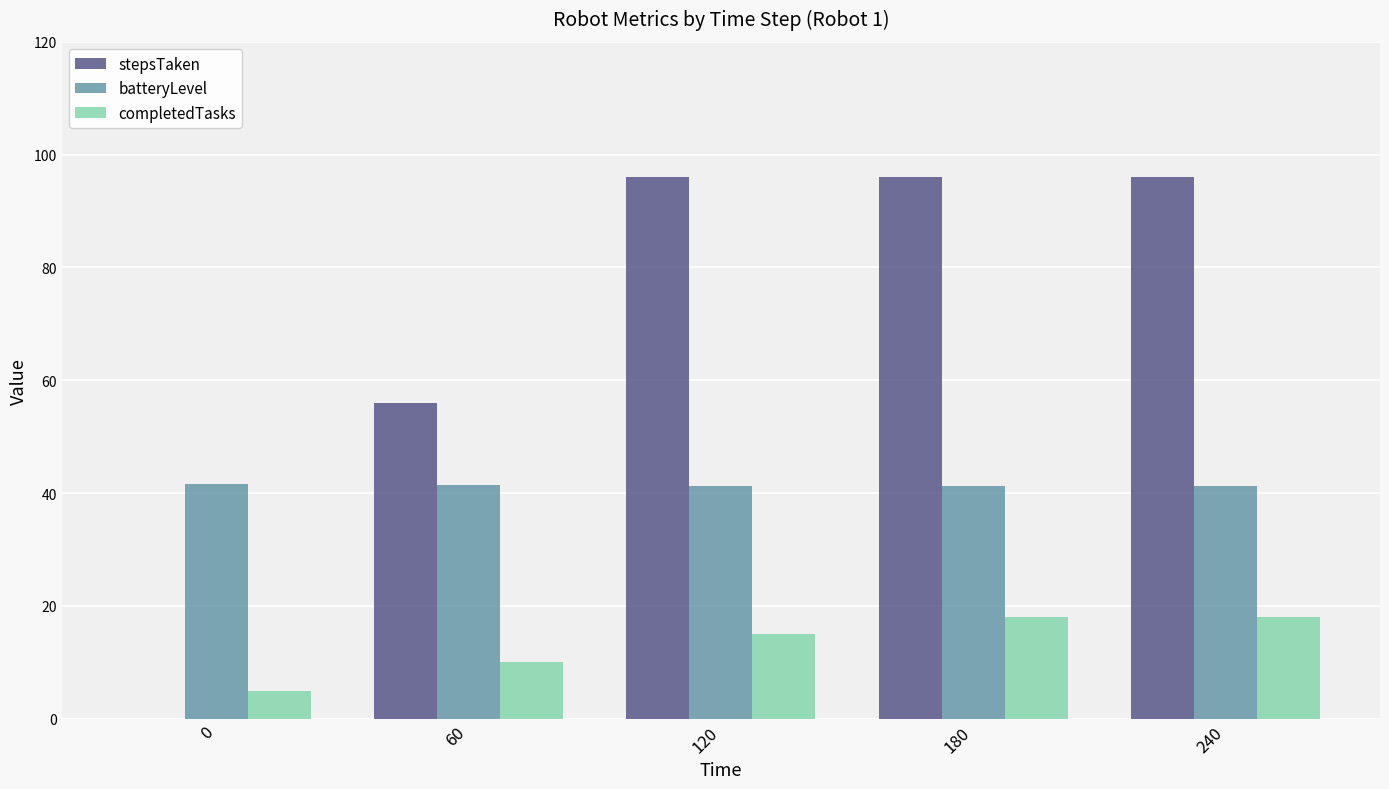

What is the total value across all series at 60?

107.4